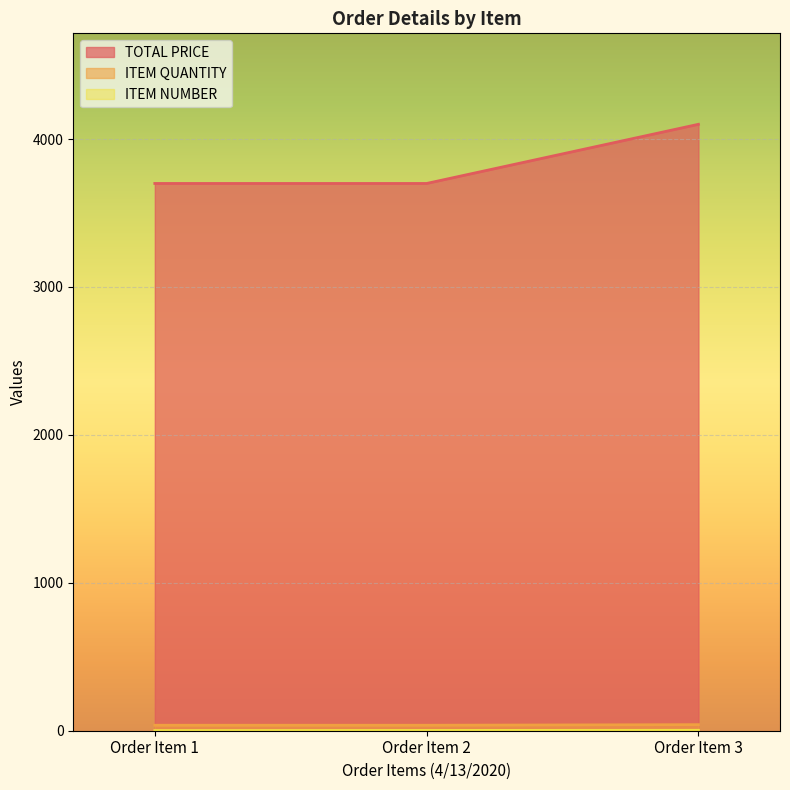

What is the total value across all series at Order Item 3?

4144